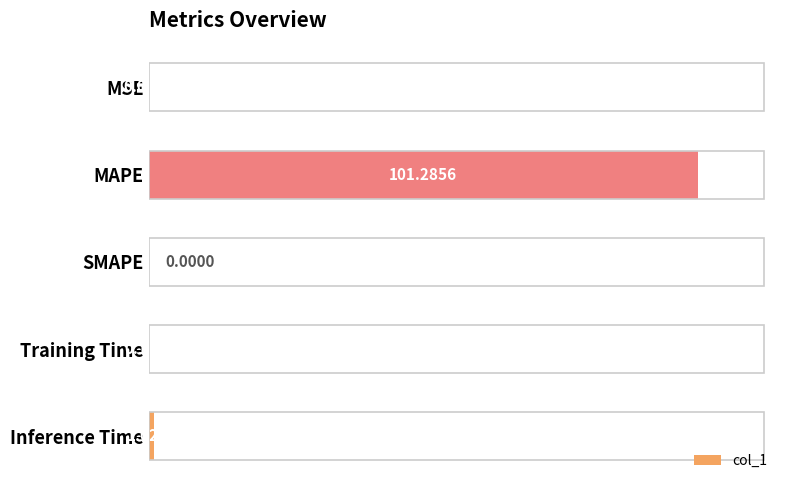

At which label is the value closest to 50?

Inference Time